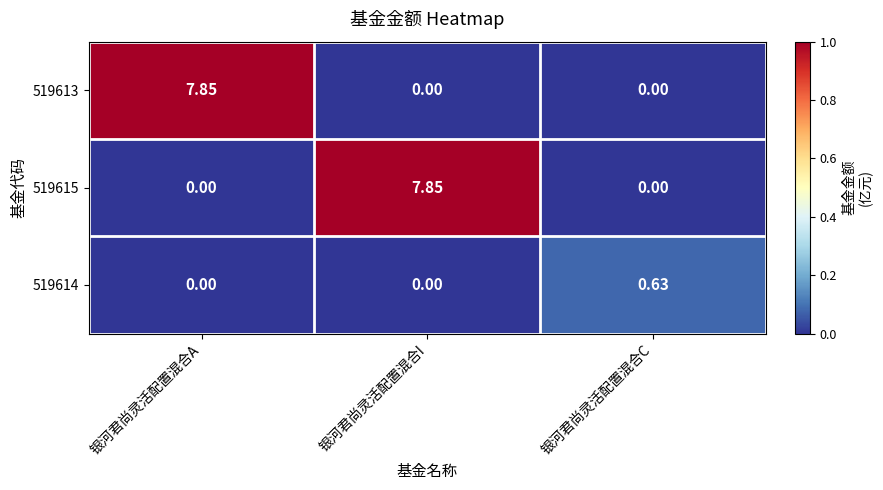

Which category has the highest value in the 519613 series?

银河君尚灵活配置混合A